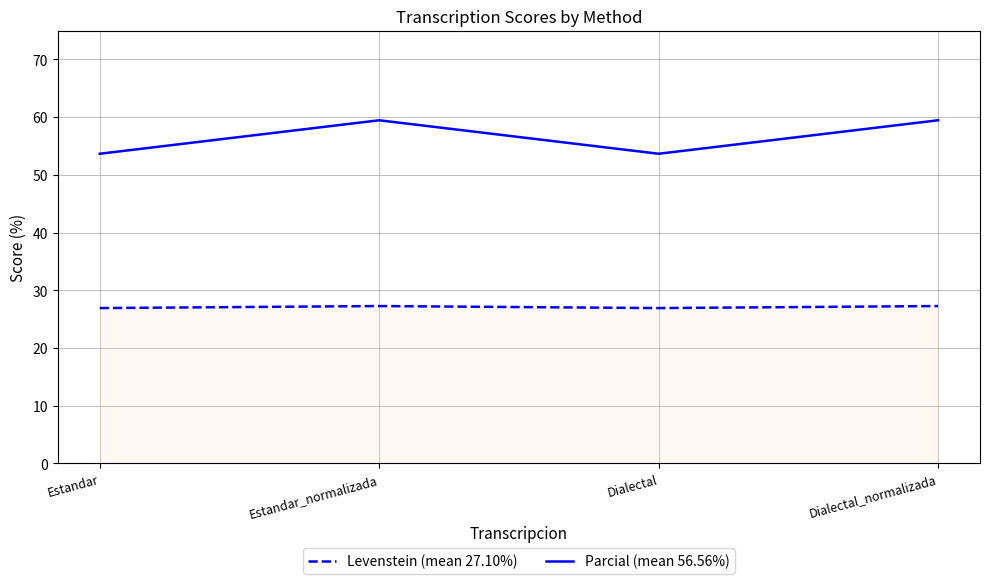

At which category does Parcial (mean 56.56%) reach its first local valley?

Dialectal